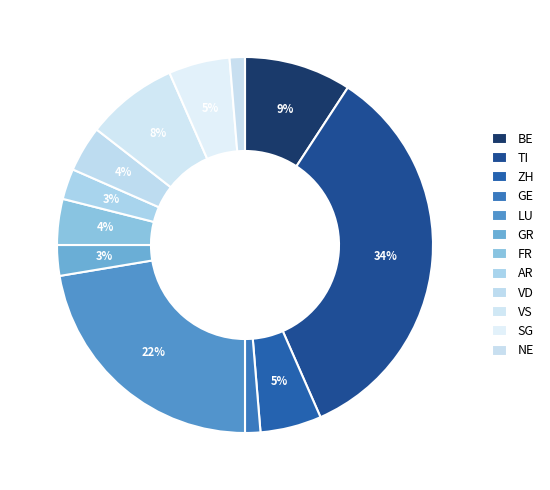

How many segments does this pie chart have?

12